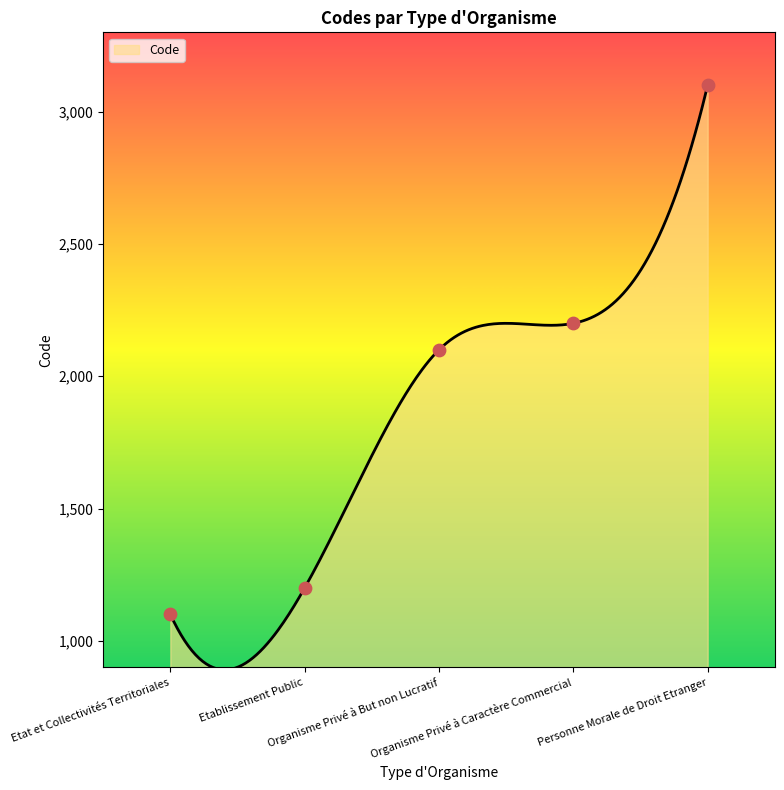

Between Etablissement Public and Etat et Collectivités Territoriales, which is larger?

Etablissement Public